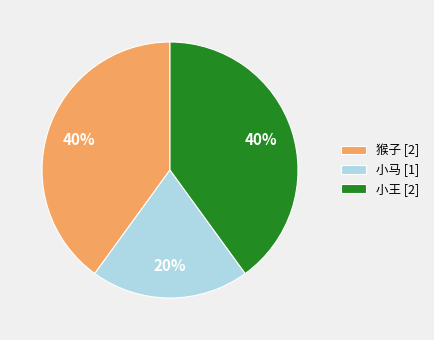

How many slices are in this pie chart?

3